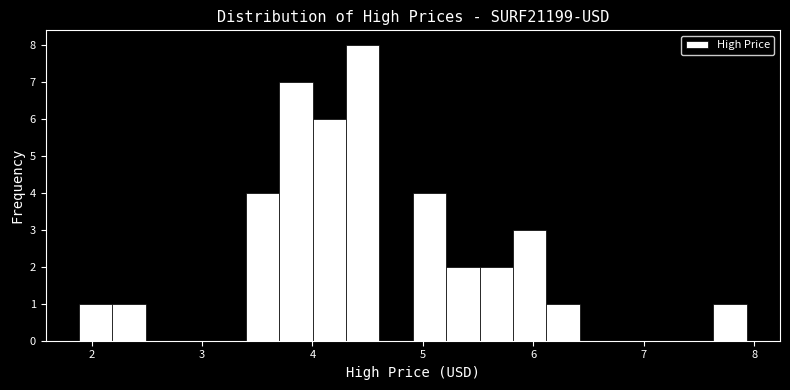

Read against the x-axis, roughly where is the centre of the tallest bar?

4.5